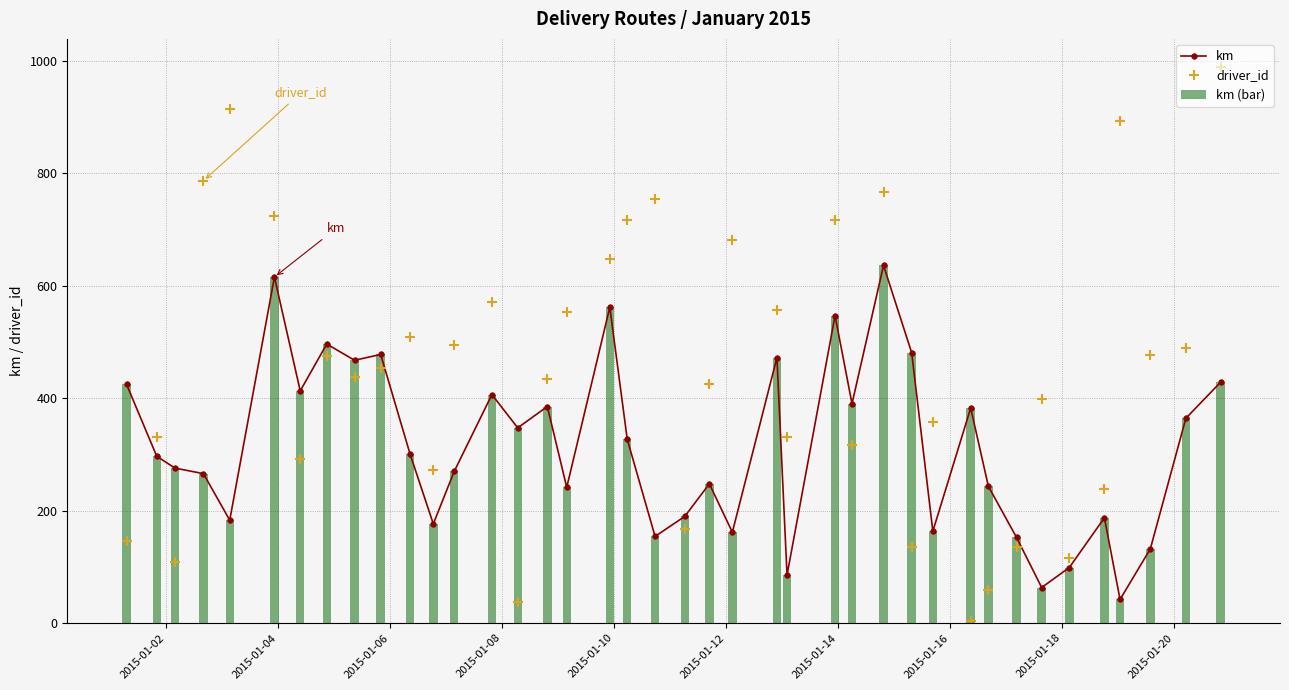

What is the value of the km (bar) bar at the 20th from the left?

154.0